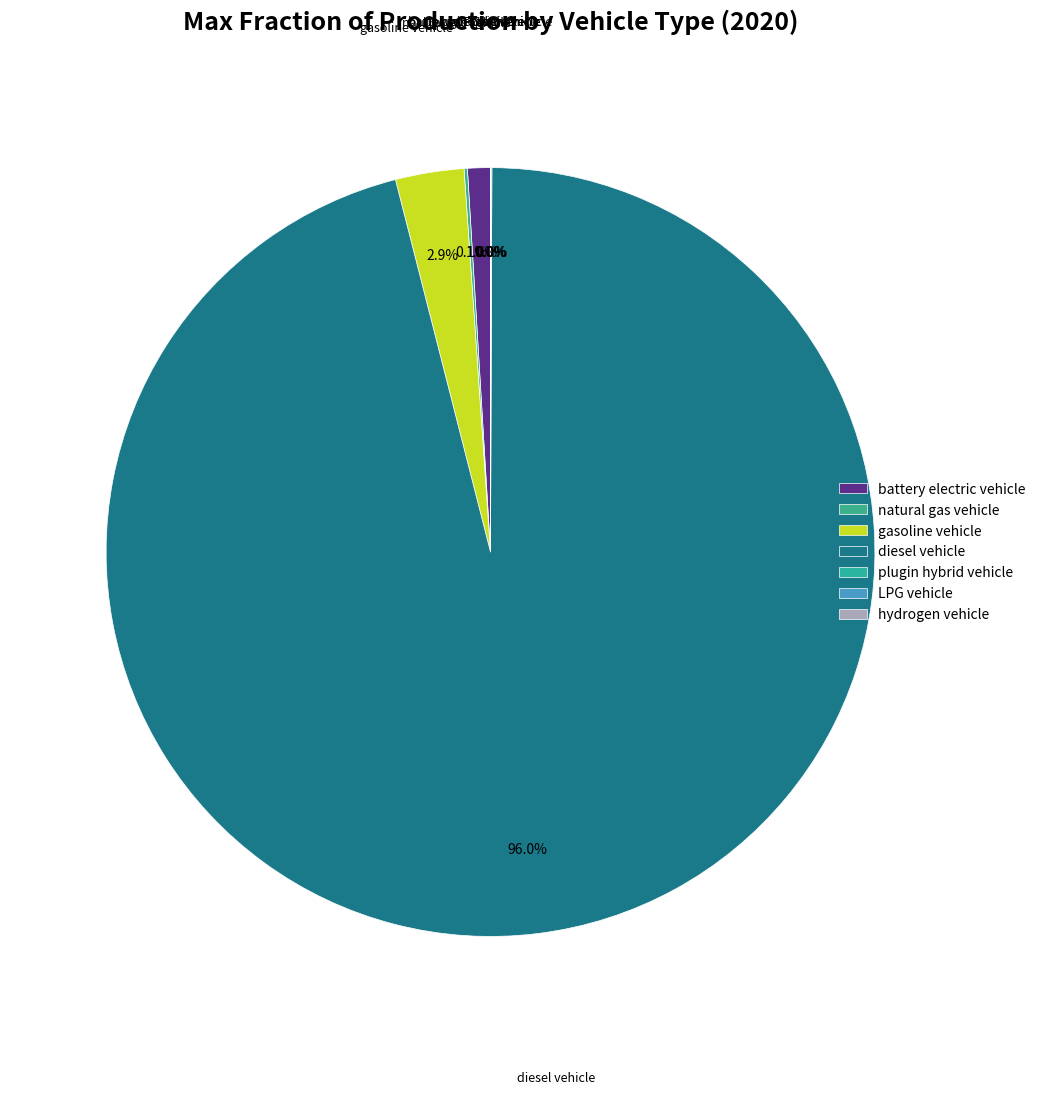

Is there any slice that represents more than half of the pie?

Yes